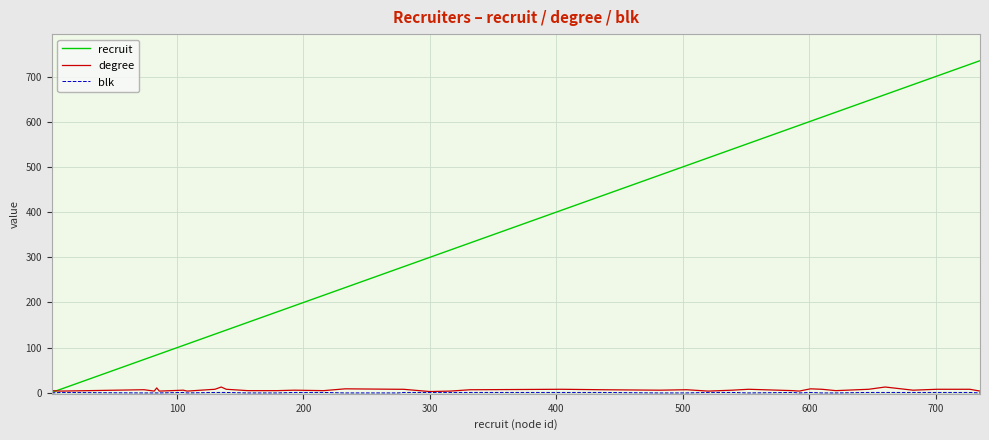

How many lines are shown in the chart?

3